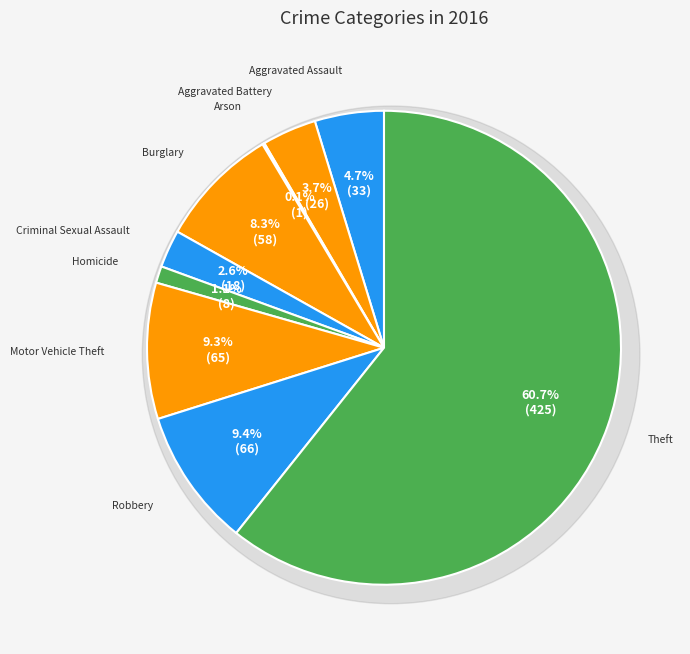

Which category has the smallest portion of the pie?

Arson